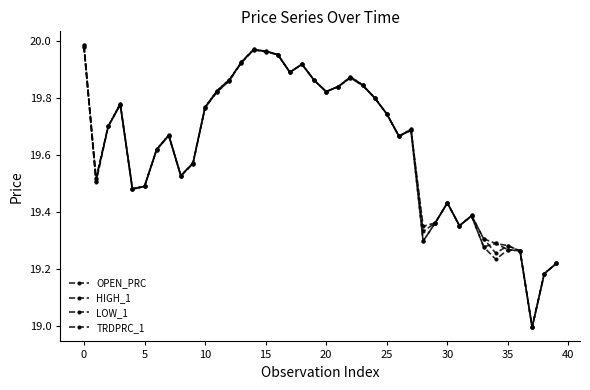

True or false: LOW_1 has more than 2 interior local peaks.

True